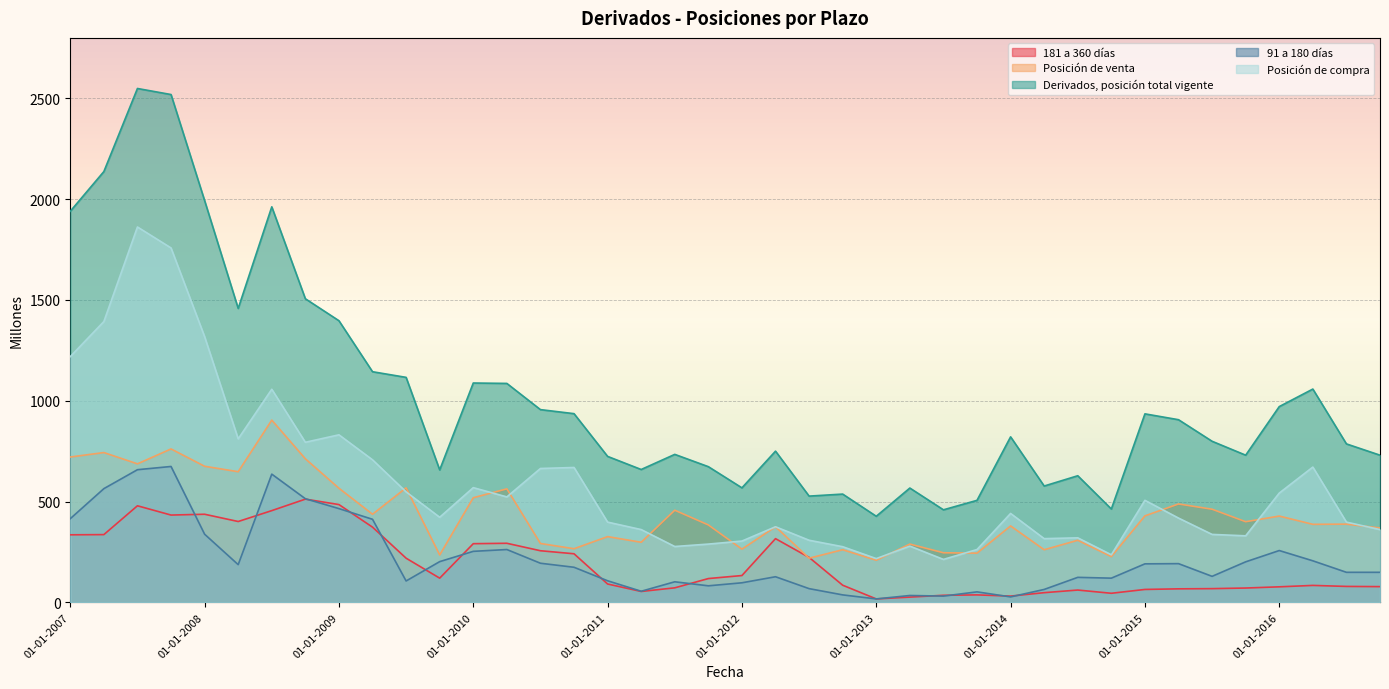

Which label corresponds to the largest value in the chart?

01-07-2007